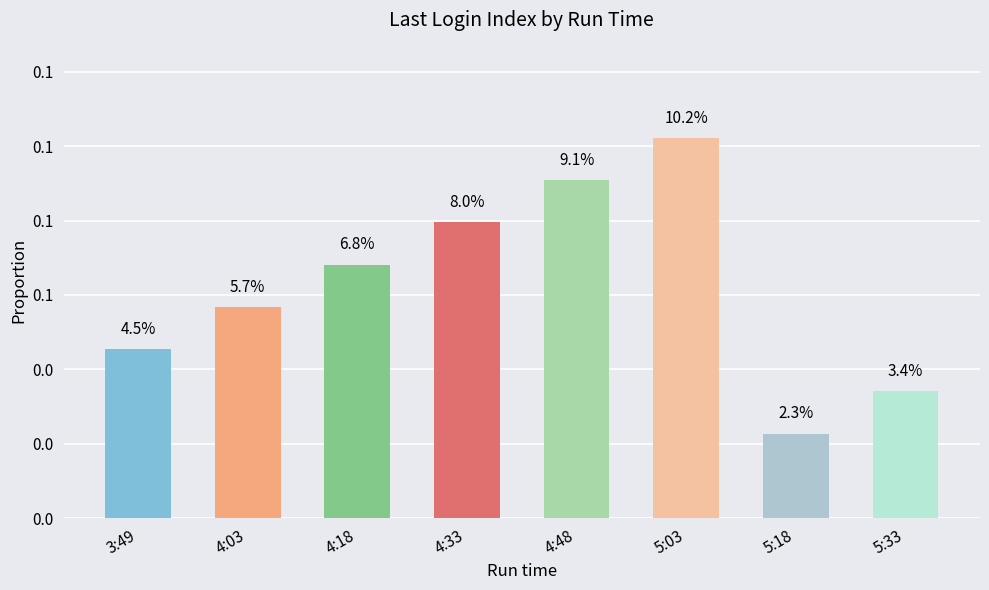

Does the chart contain any negative values?

No